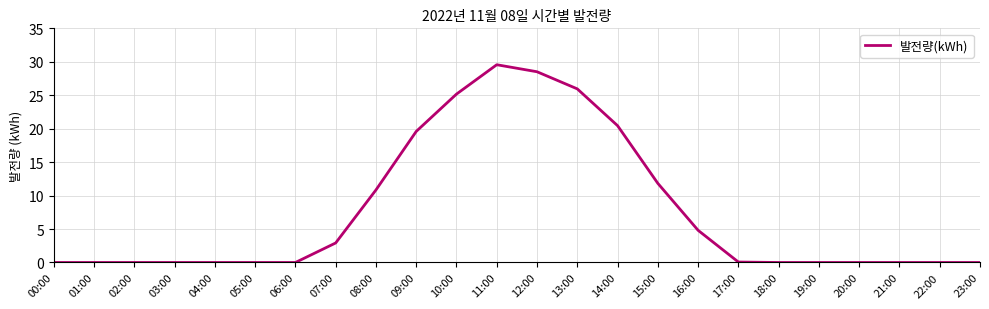

What is the change in value from 12:00 to 15:00?

-16.7